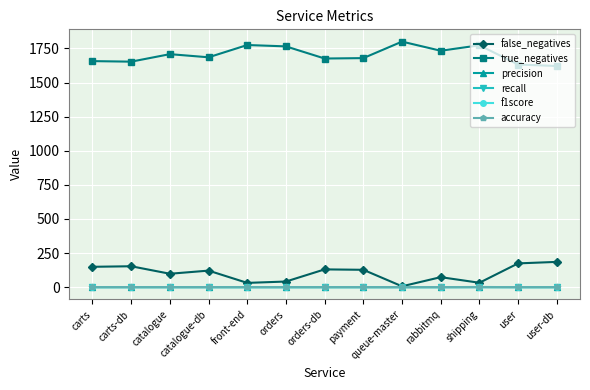

The value of precision at user is -0.5. True or false?

False